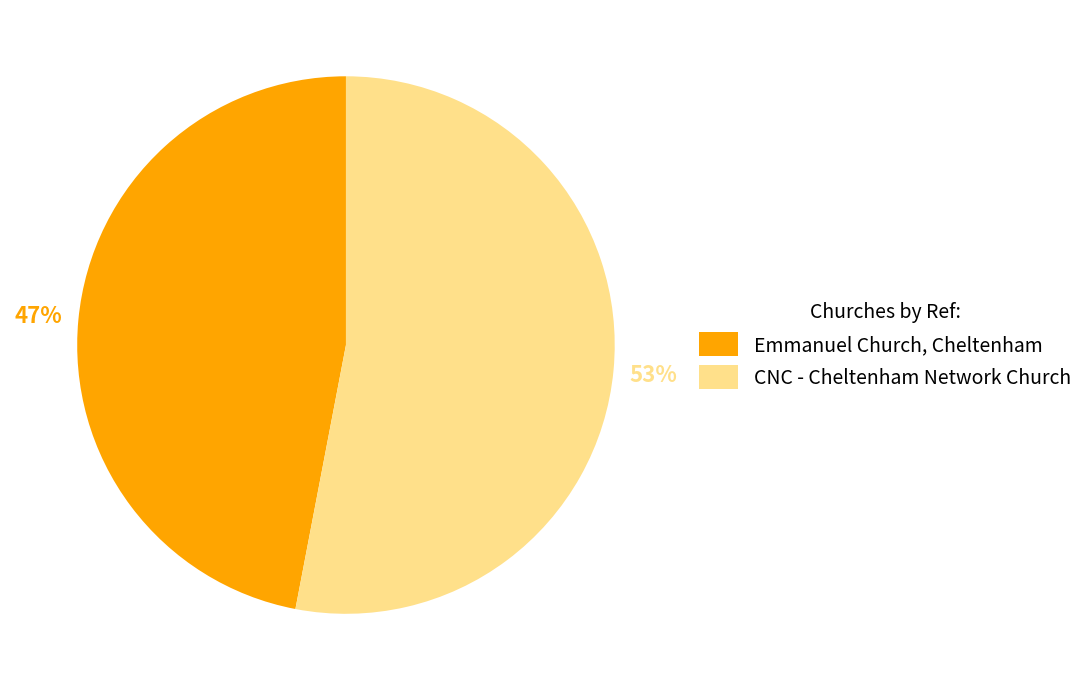

To the nearest percent, what is the average slice percentage?

50%